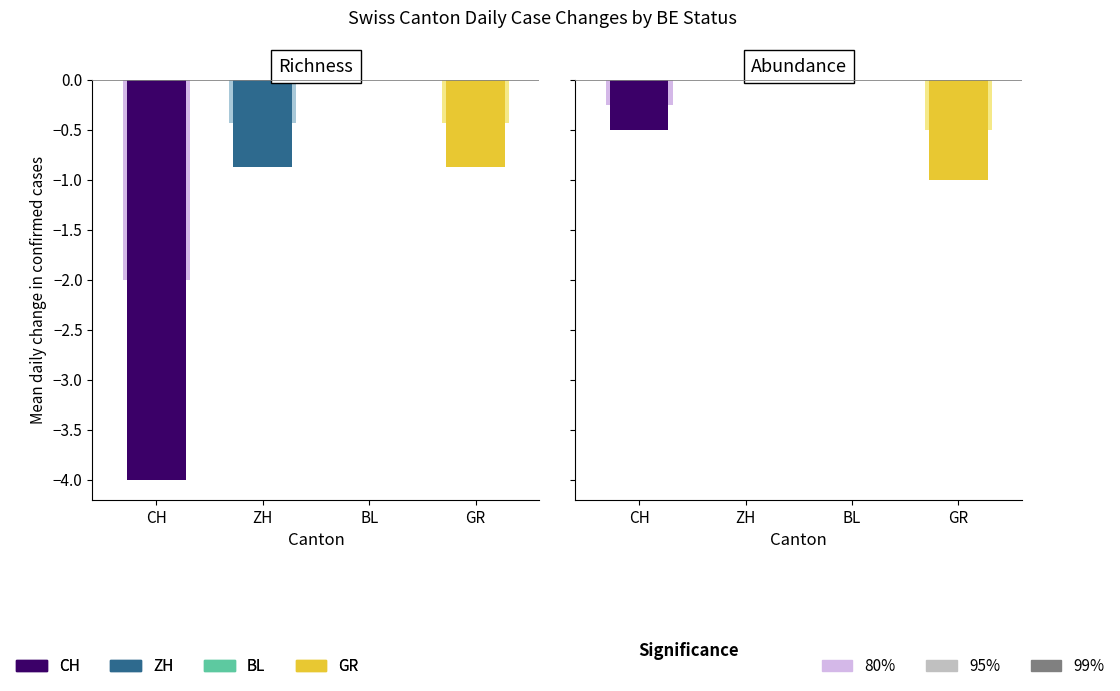

Which series has the largest total across all categories?

BL